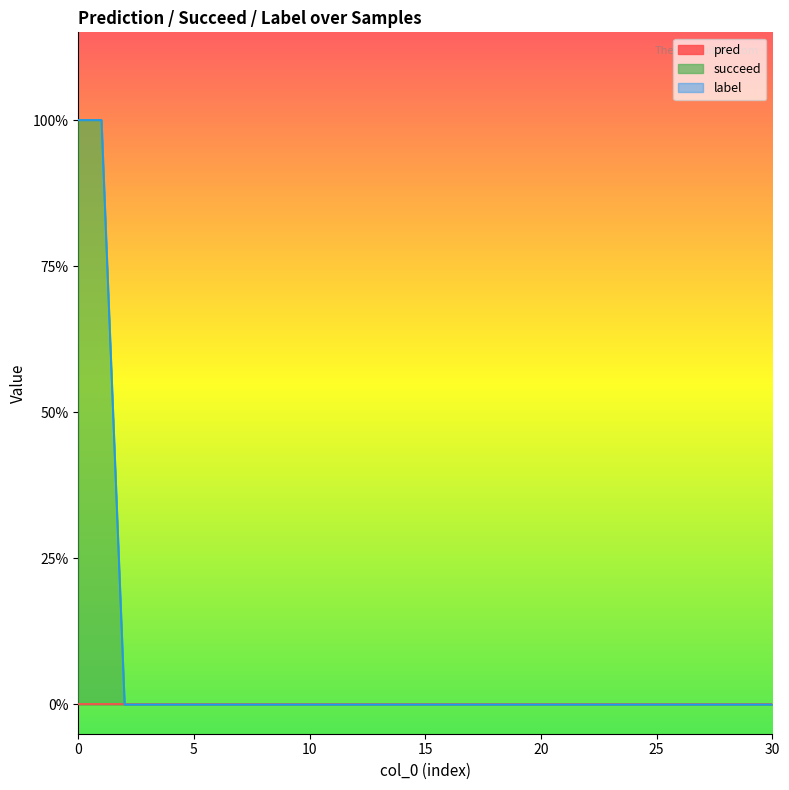

The label series shows 0 at 6. True or false?

True